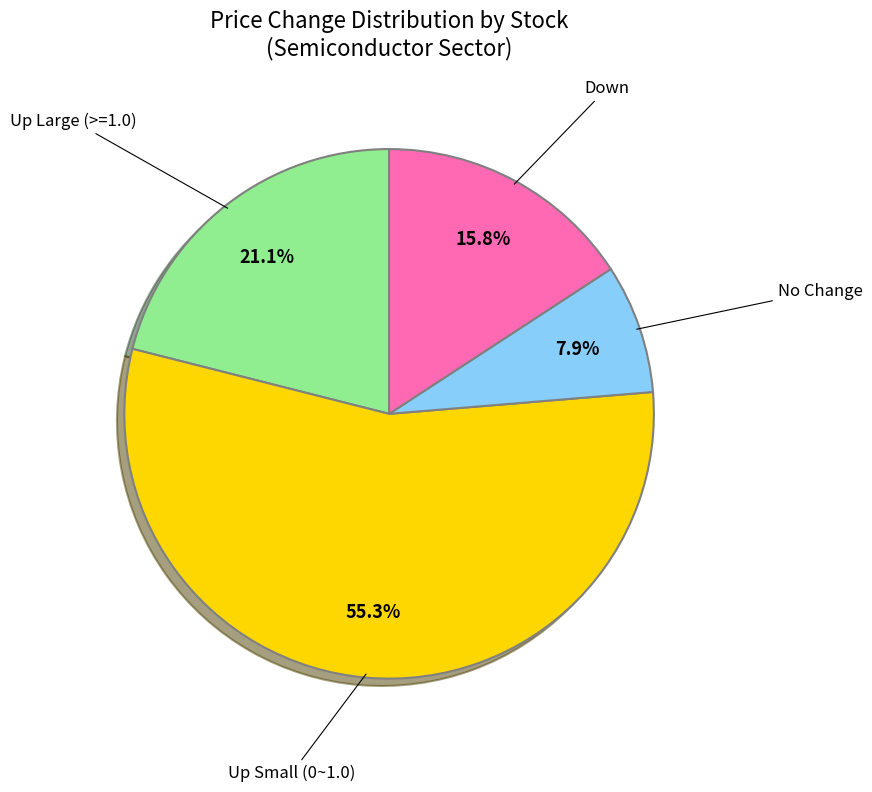

Does any single category account for the majority?

Yes